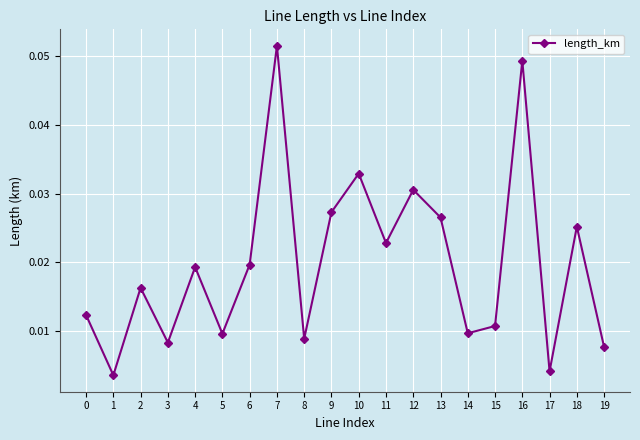

Between 7 and 3, which is larger?

7